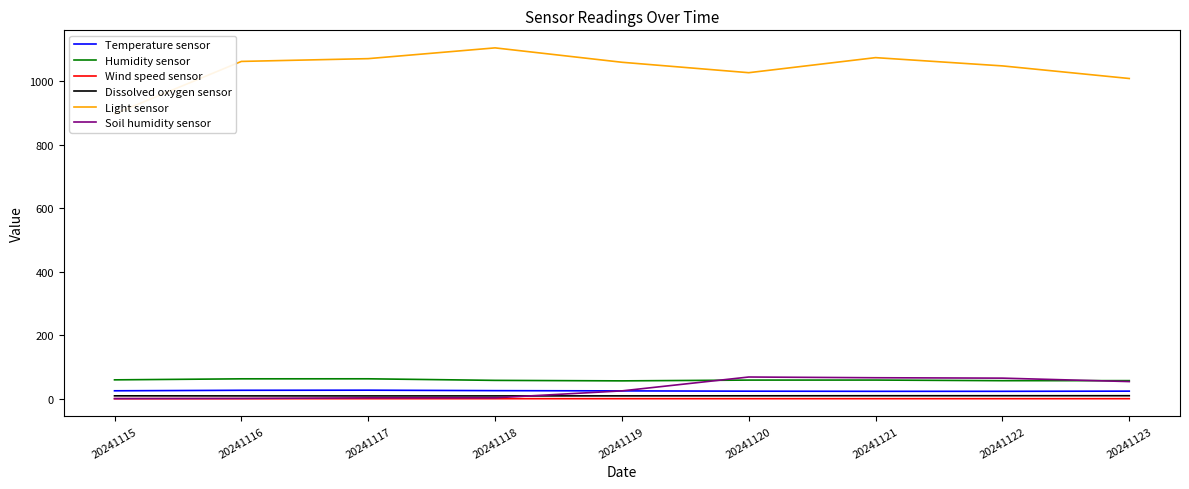

True or false: Humidity sensor and Dissolved oxygen sensor cross at least once.

False